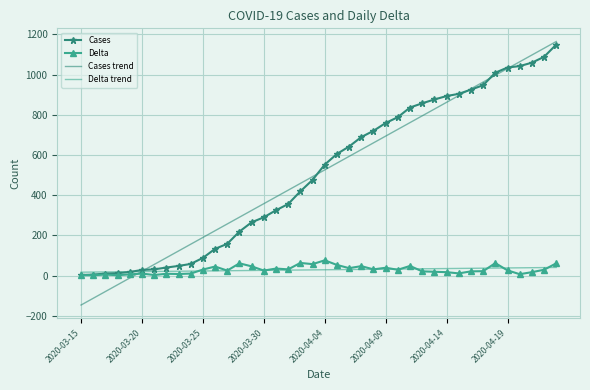

What is the maximum value shown in the chart?

1164.3